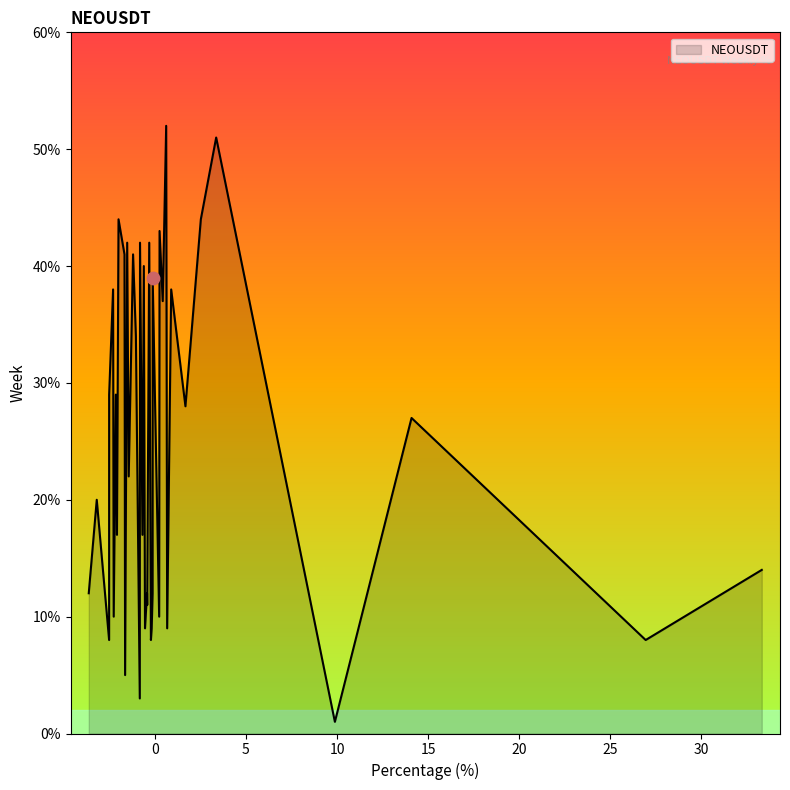

What is the difference between the maximum and minimum values?

51